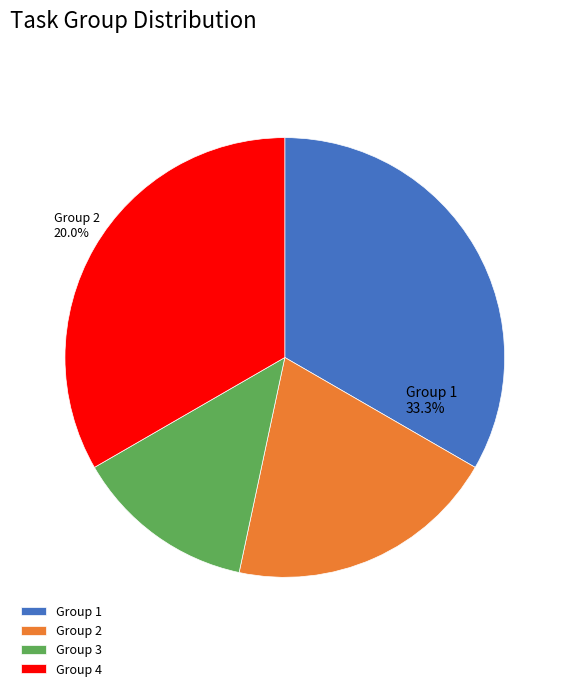

Rank the categories by value from highest to lowest.

Group 1, Group 4, Group 2, Group 3